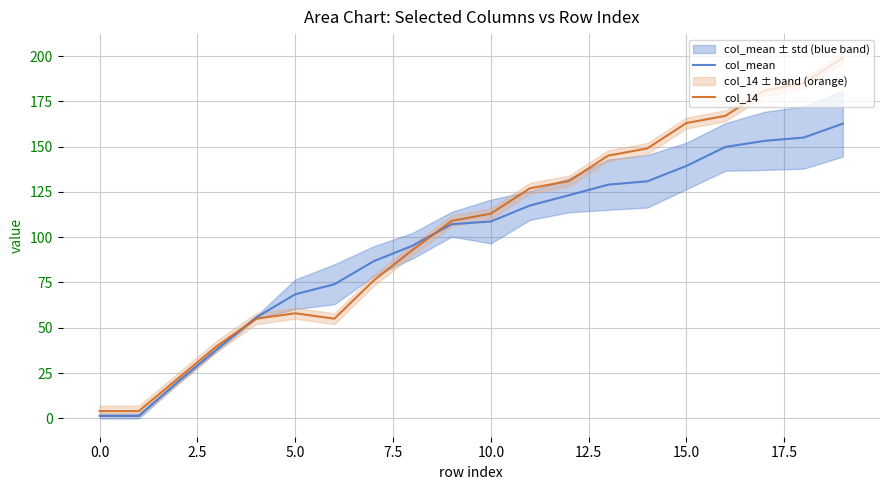

True or false: col_mean has more than 0 points higher than both neighbors.

False